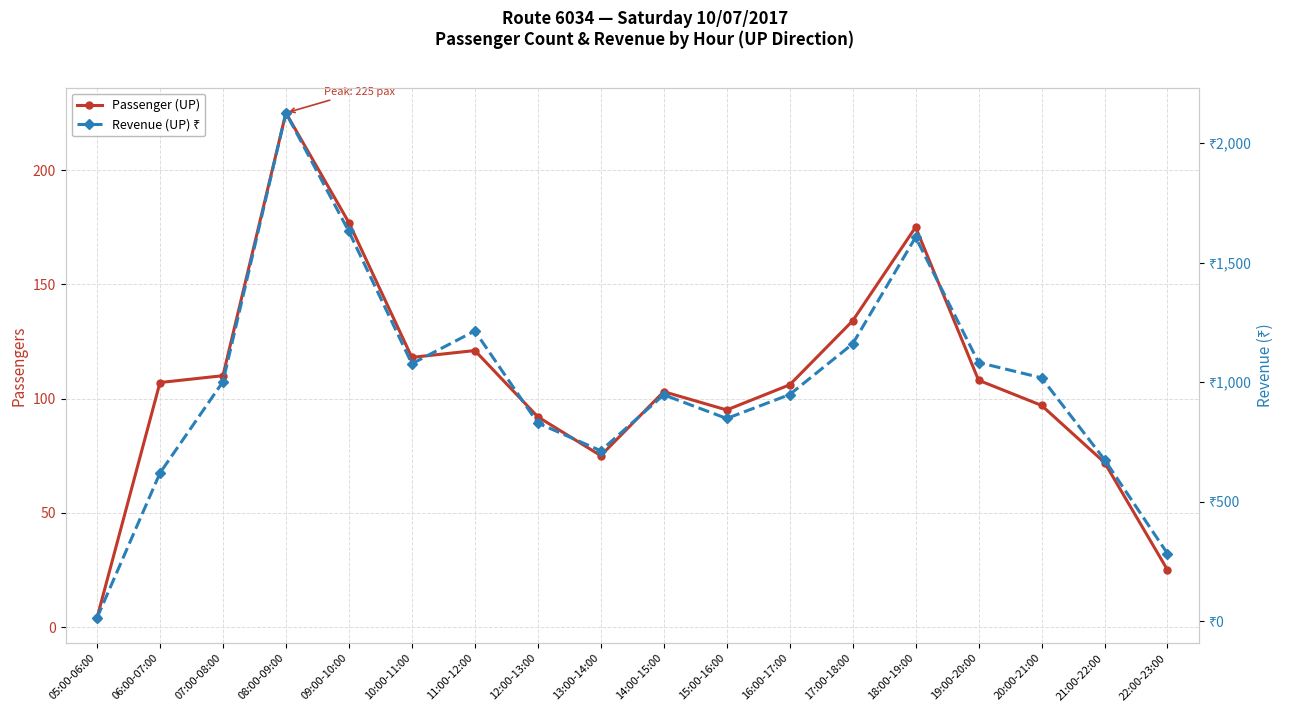

The value of Passenger (UP) at 21:00-22:00 is 72. True or false?

True